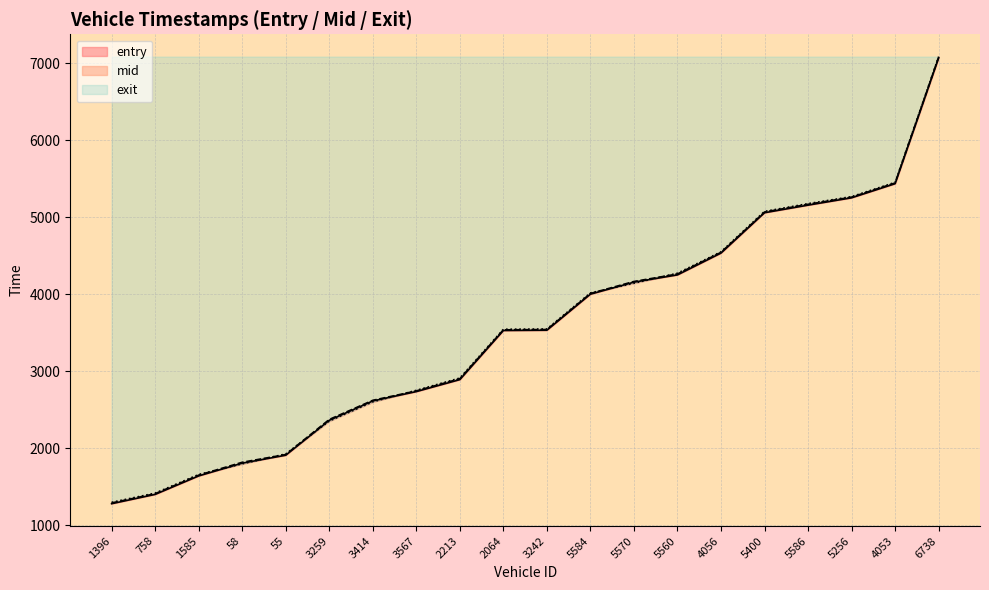

After their last crossing, which series has the higher values: exit or mid?

exit